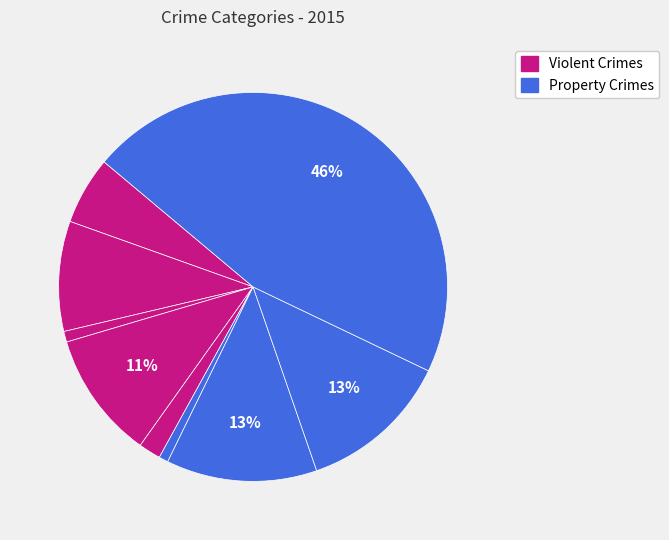

Count the number of slices in the pie.

9